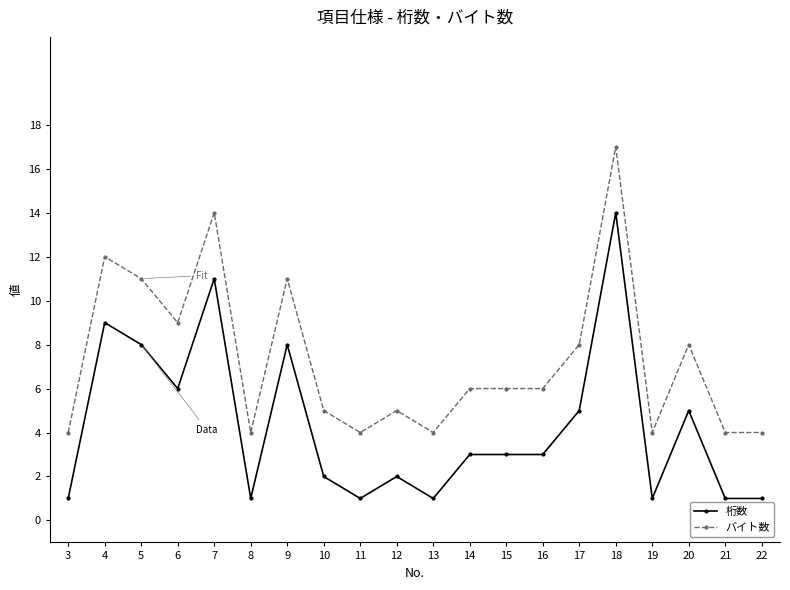

What is the highest value of the バイト数 series?

17